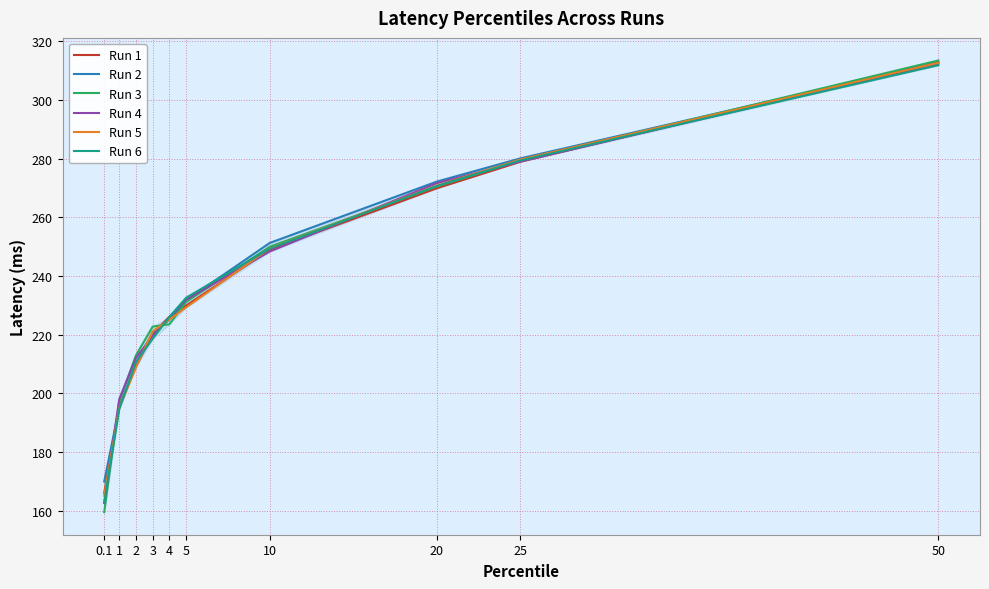

Where does the Run 5 series first go above 229?

5